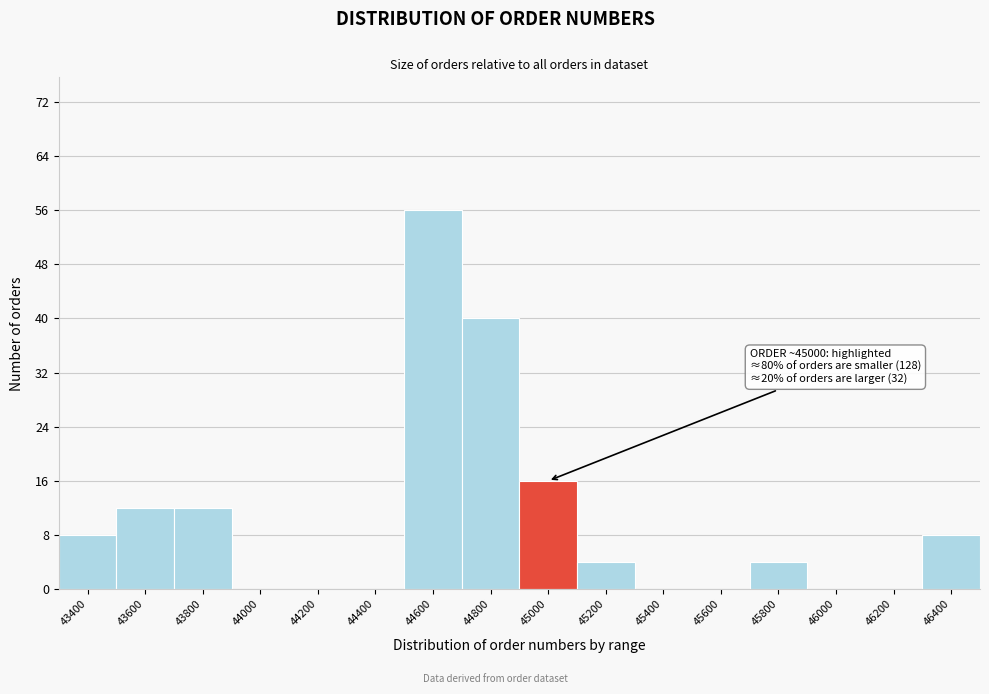

Reading left to right, list all the values displayed in this chart.

43400=8	43600=12	43800=12	44000=0	44200=0	44400=0	44600=56	44800=40	45000=16	45200=4	45400=0	45600=0	45800=4	46000=0	46200=0	46400=8